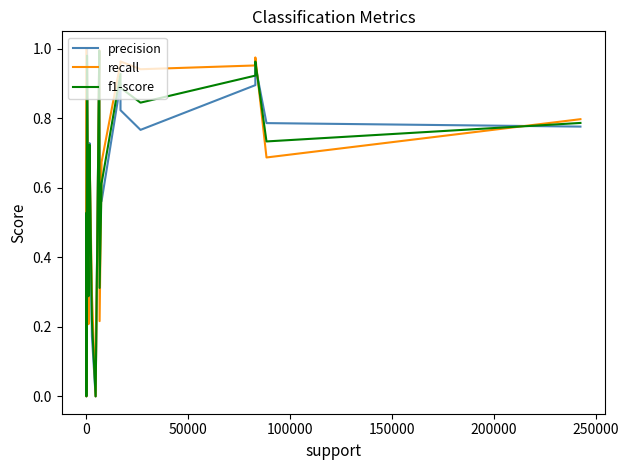

Which series has the largest range (max minus min)?

precision